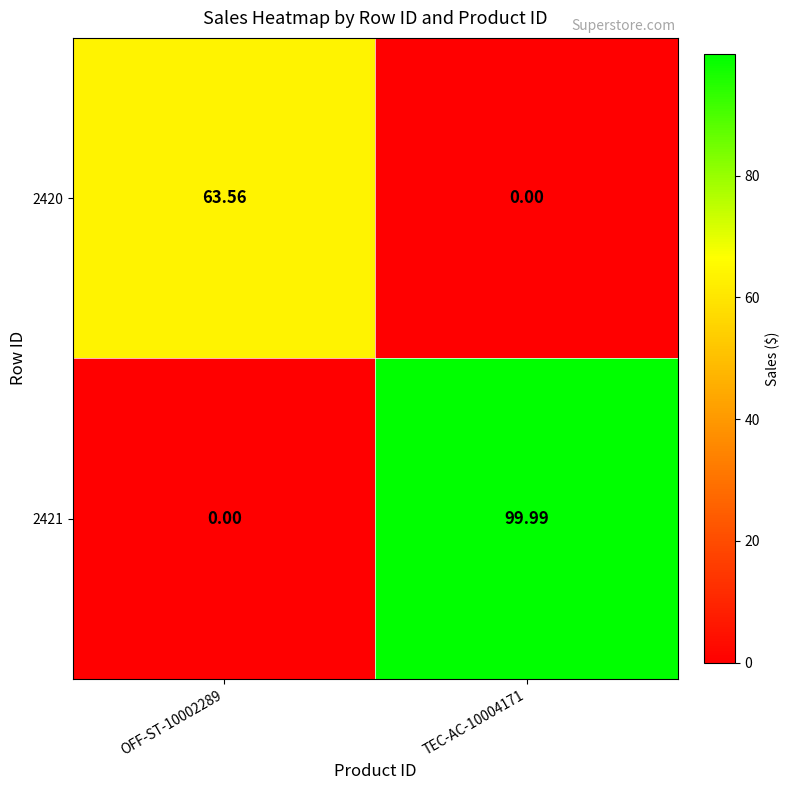

Is the value of 2420 at OFF-ST-10002289 greater than the value of 2421 at TEC-AC-10004171?

No